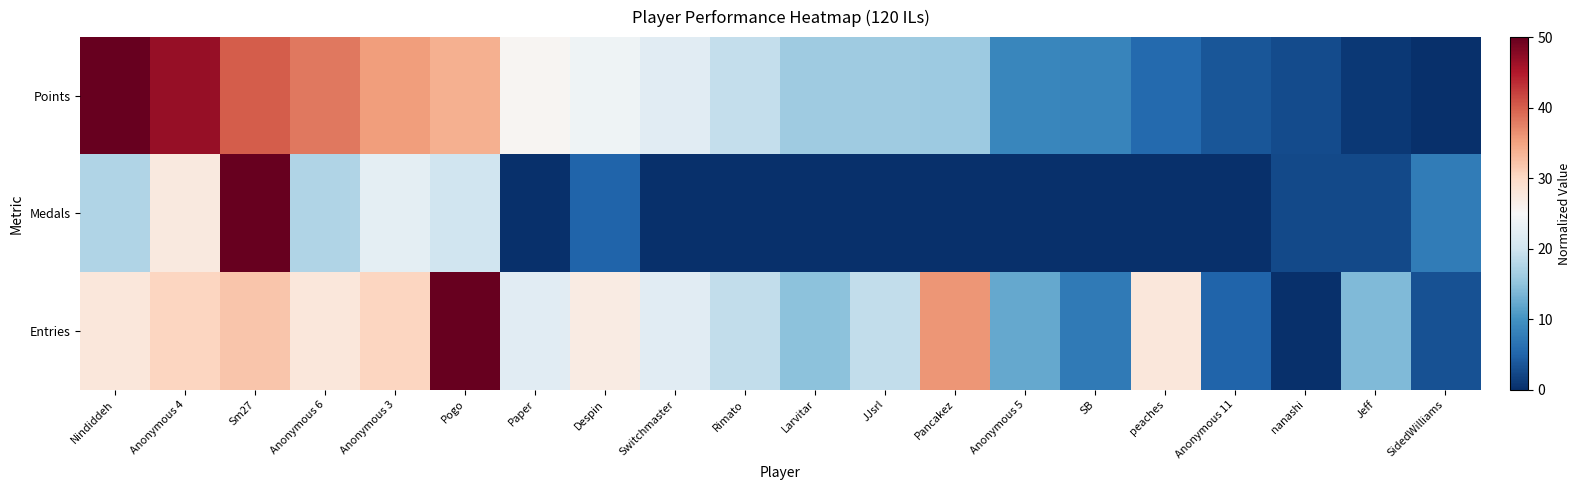

What is the greatest value displayed?

50.0